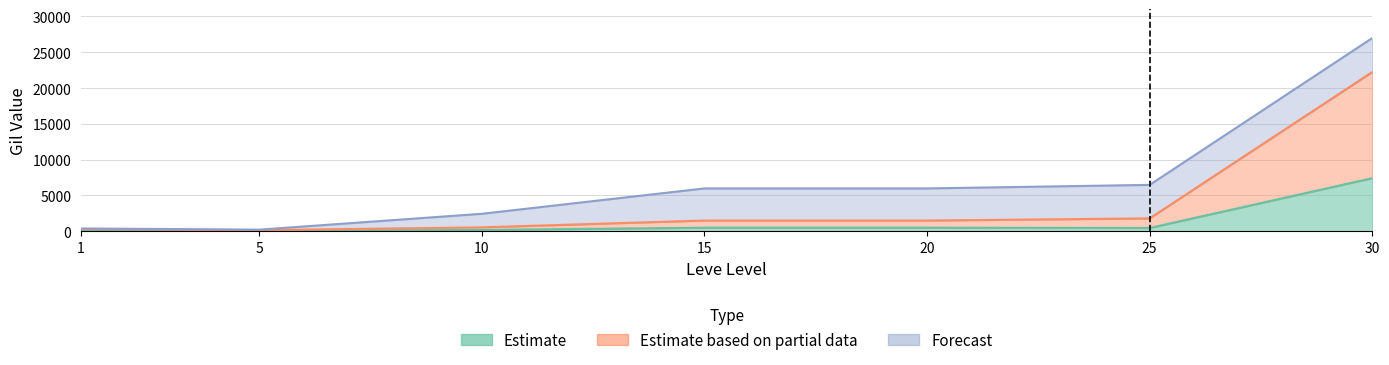

True or false: LevePriceNQ has a value of 165.0 at 1.

False